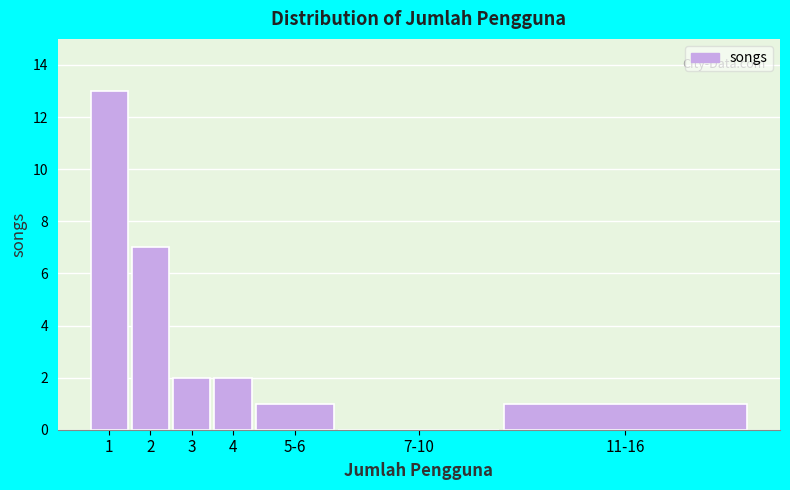

Reading left to right, list all the values displayed in this chart.

1=13	2=7	3=2	4=2	5-6=1	7-10=0	11-16=1